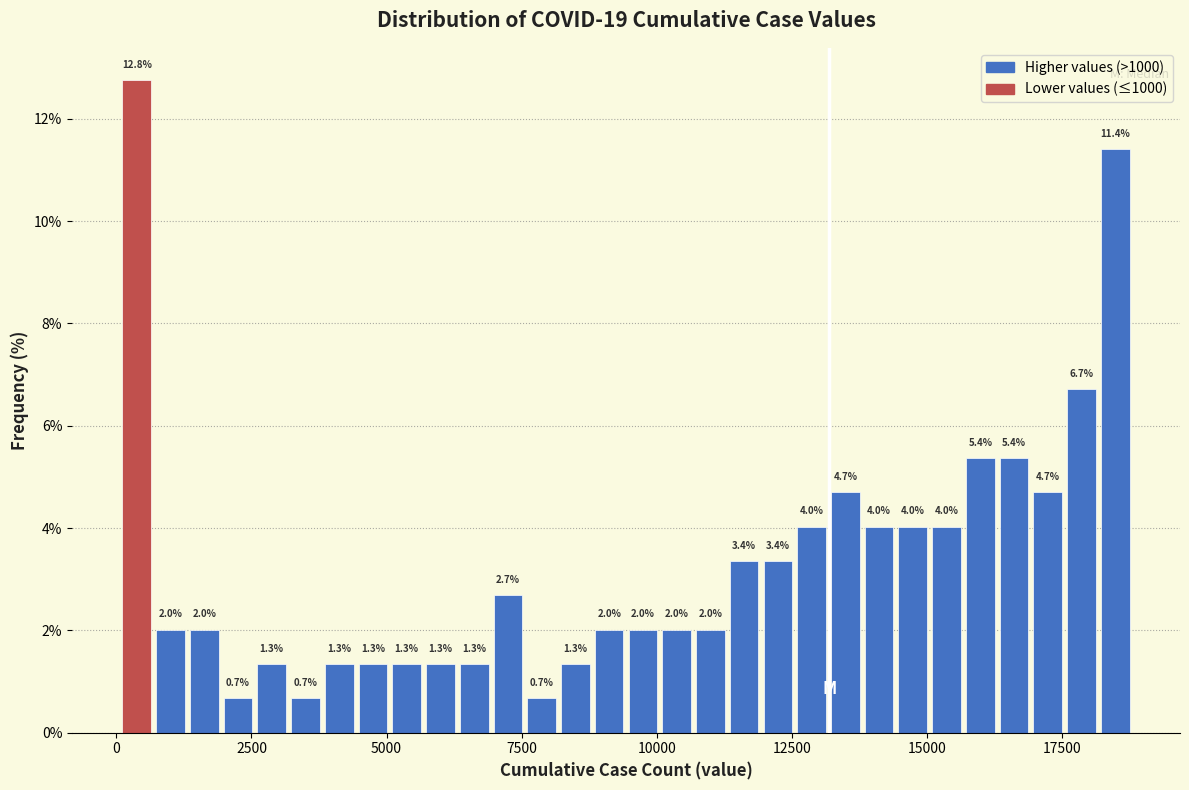

Around what value on the x-axis is the tallest bar? Give the approximate position of its centre, as read against the axis.

500